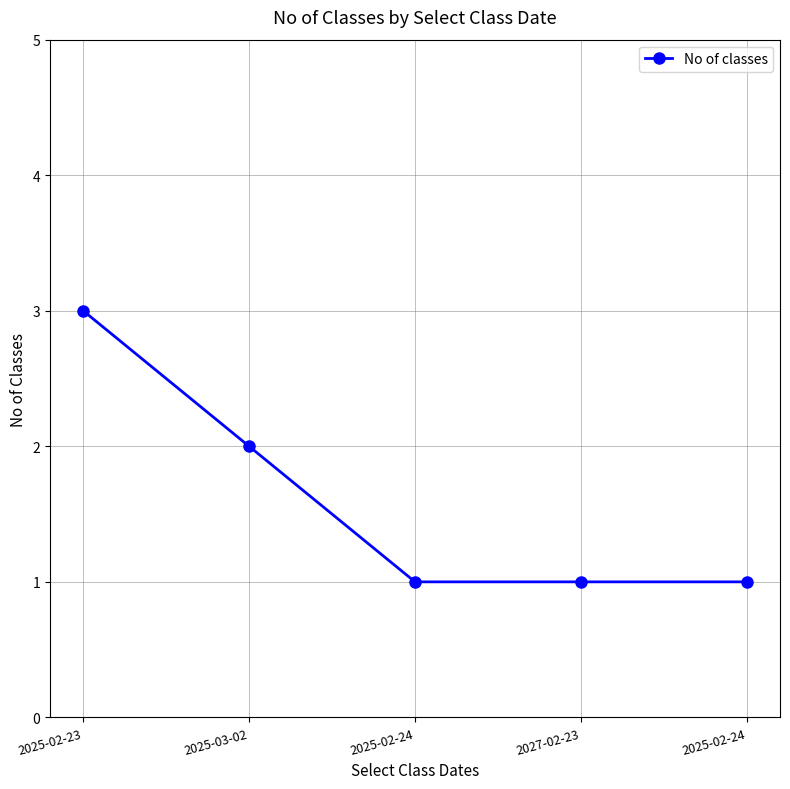

What is the greatest value displayed?

3